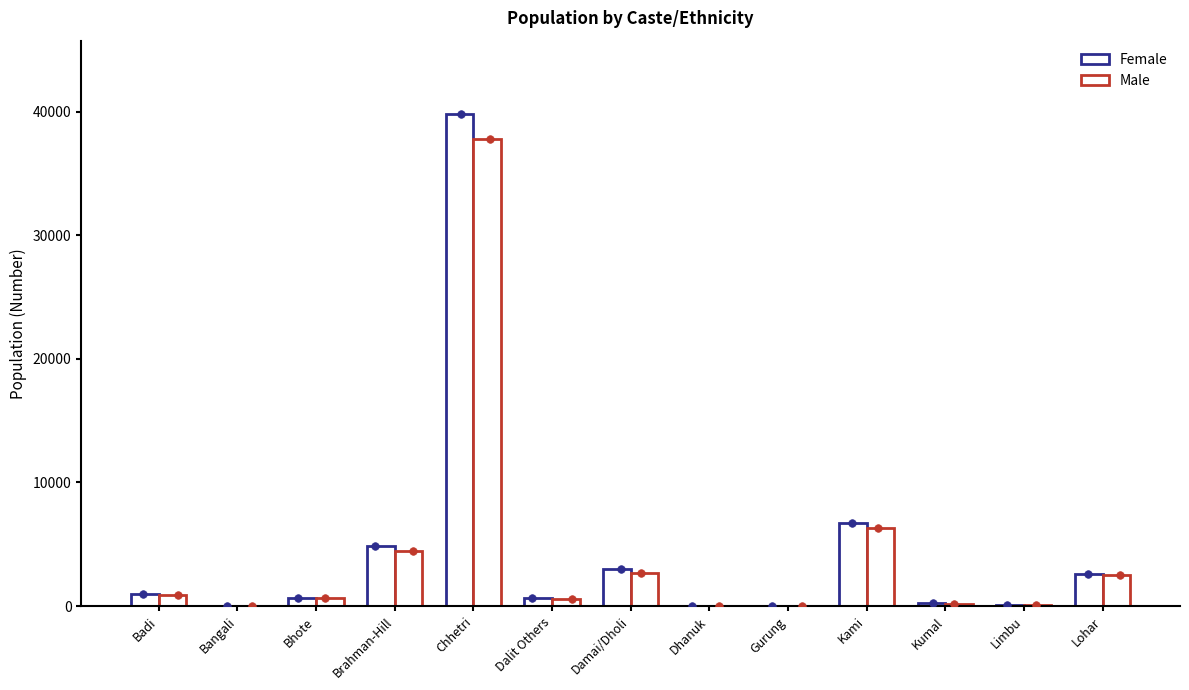

At which category is the sum across all series the highest?

Chhetri